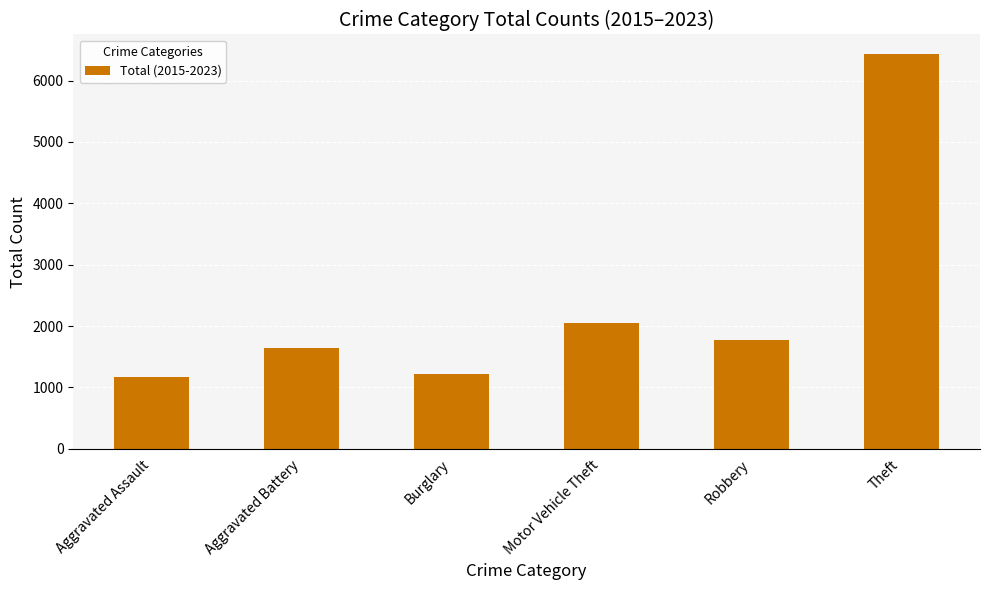

How many data points does each series have?

6